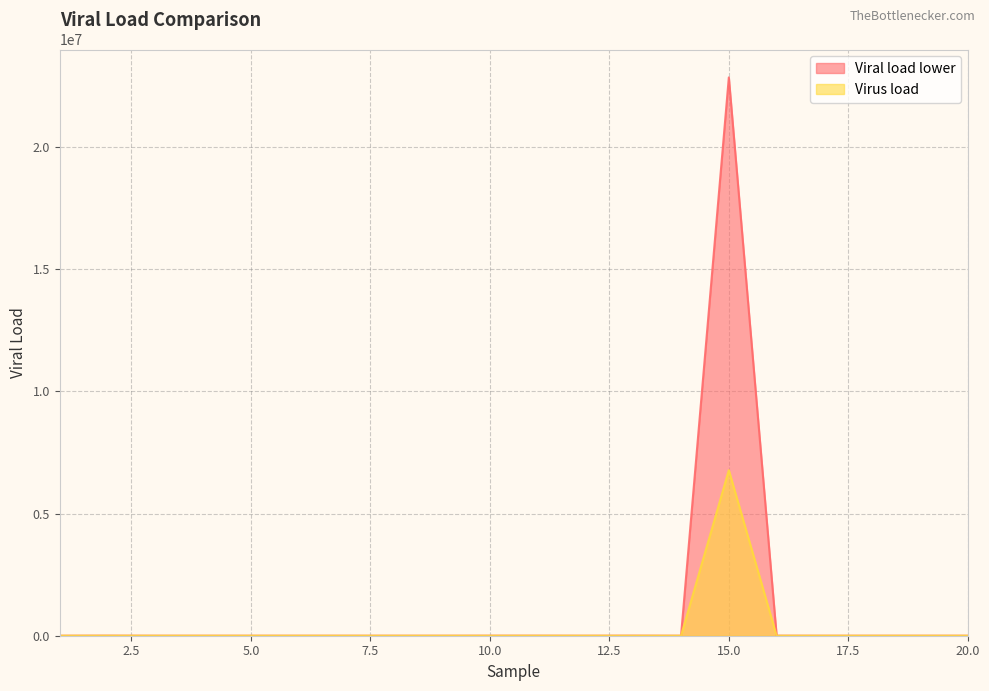

List the labels in order of Viral load lower value, largest first.

15, 13, 2, 16, 10, 11, 1, 18, 19, 17, 14, 7, 5, 4, 12, 6, 9, 3, 20, 8